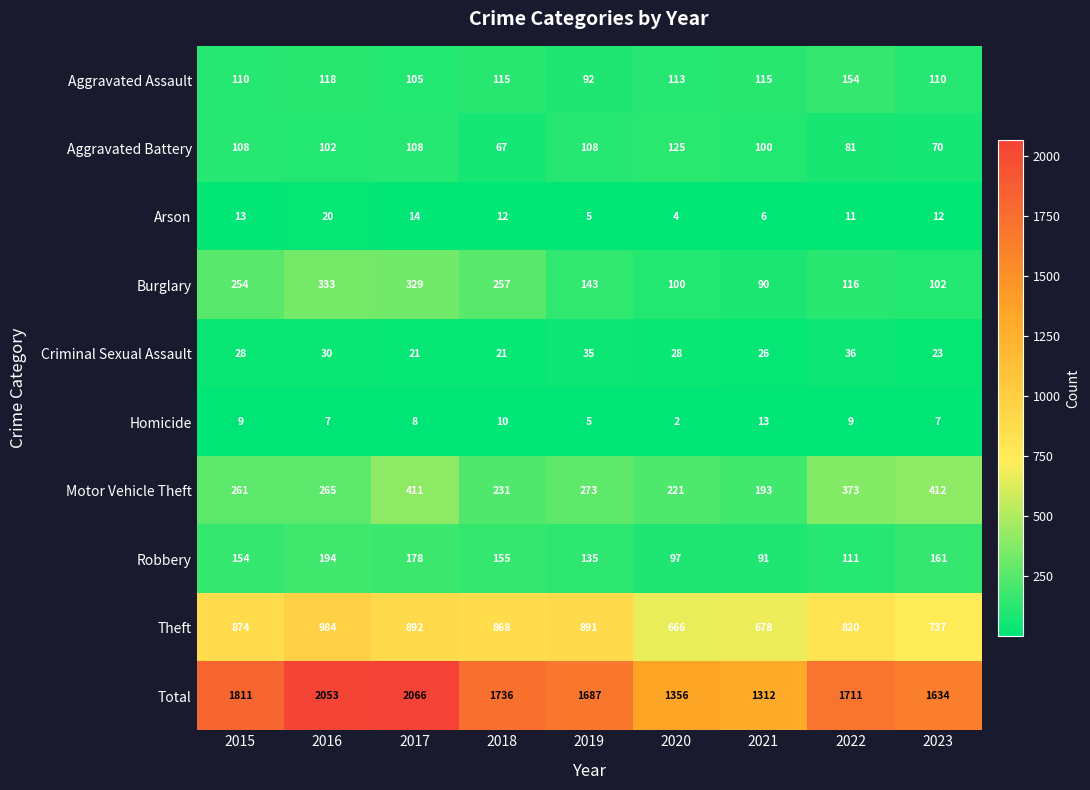

What is the spread (max minus min) of values at 2018?

1726